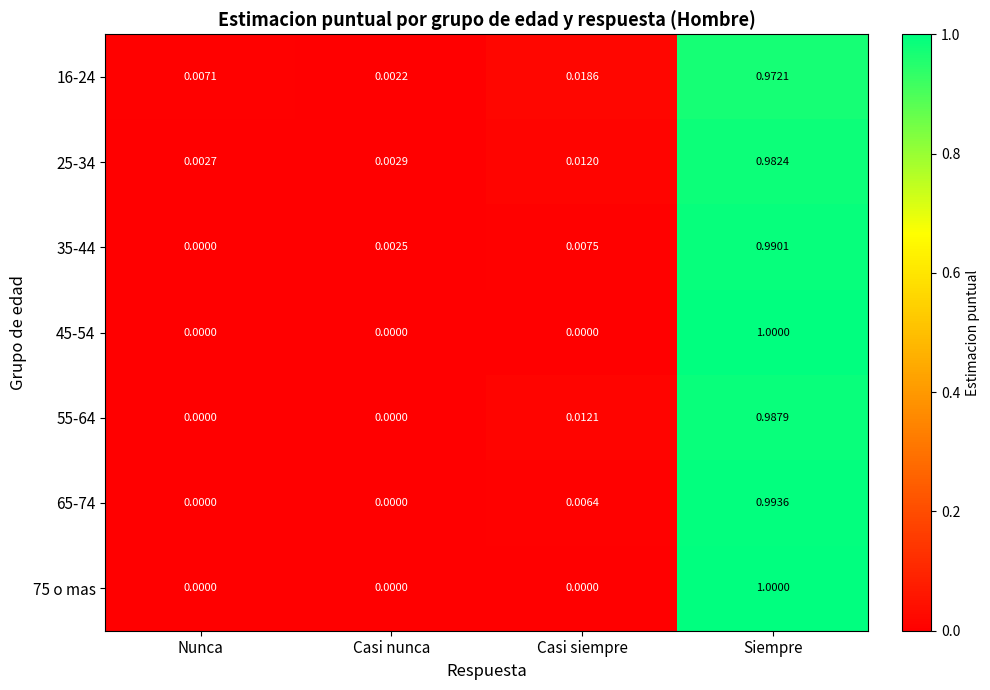

Is the value of 45-54 at Casi nunca greater than the value of 16-24 at Siempre?

No